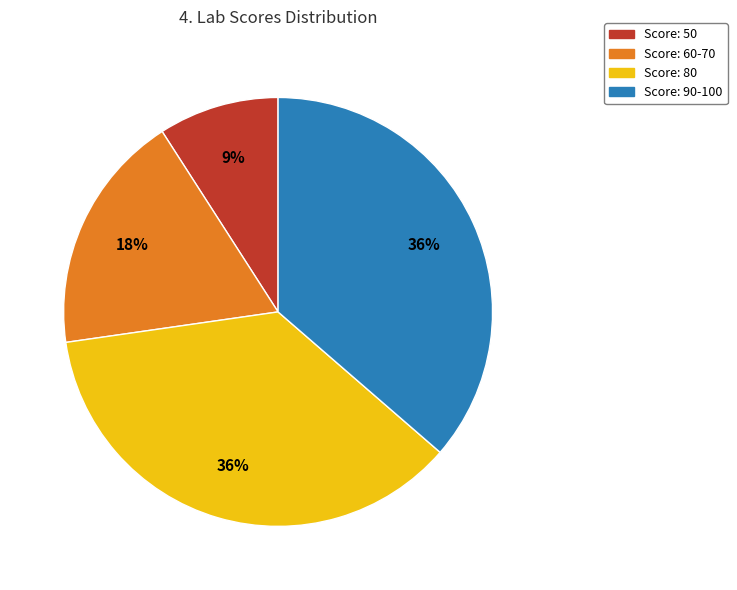

Count the number of slices in the pie.

4